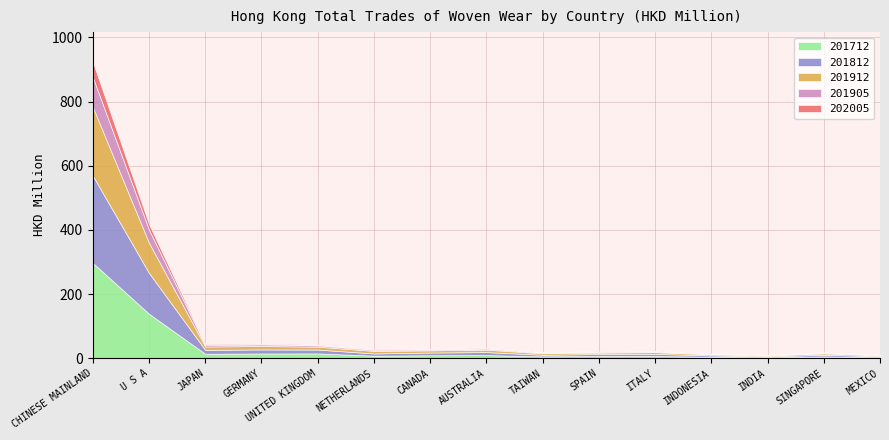

The 201905 series shows 2.2 at ITALY. True or false?

True